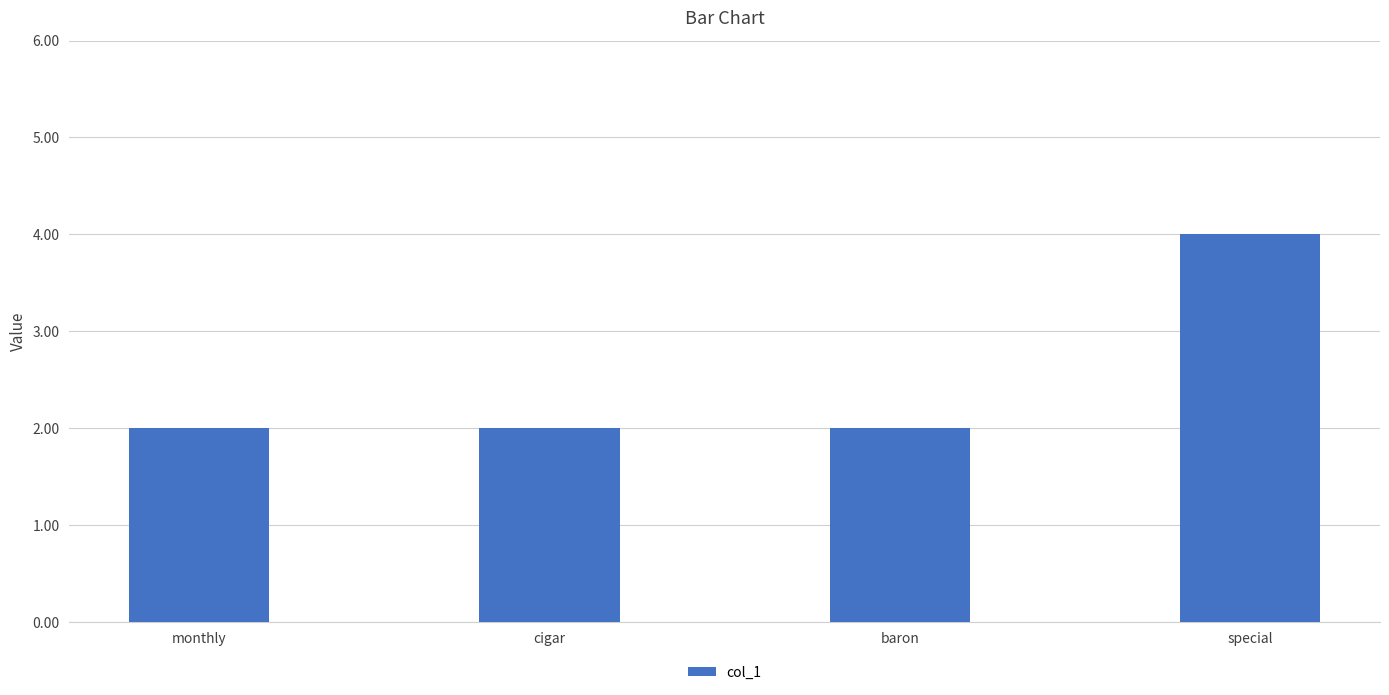

What value does the data have at special?

4